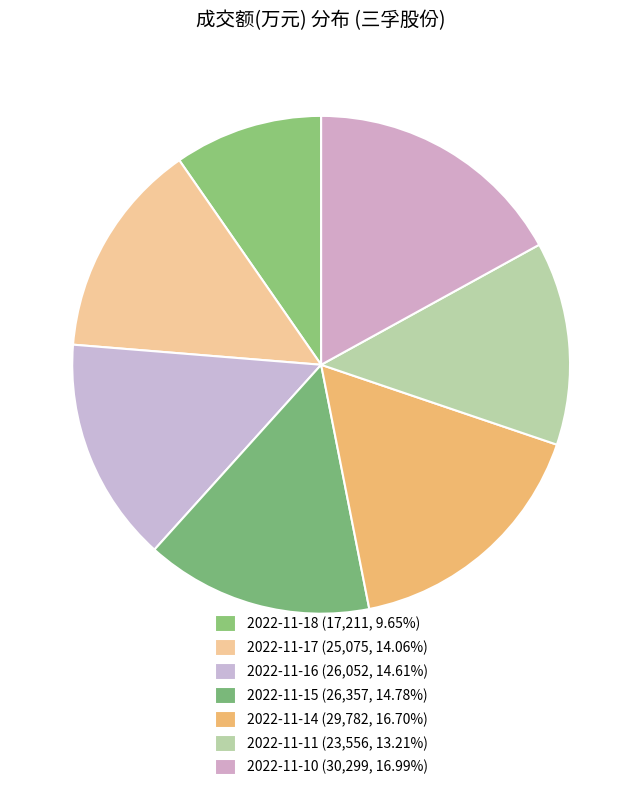

True or false: 2022-11-15 accounts for 25% of the total.

False